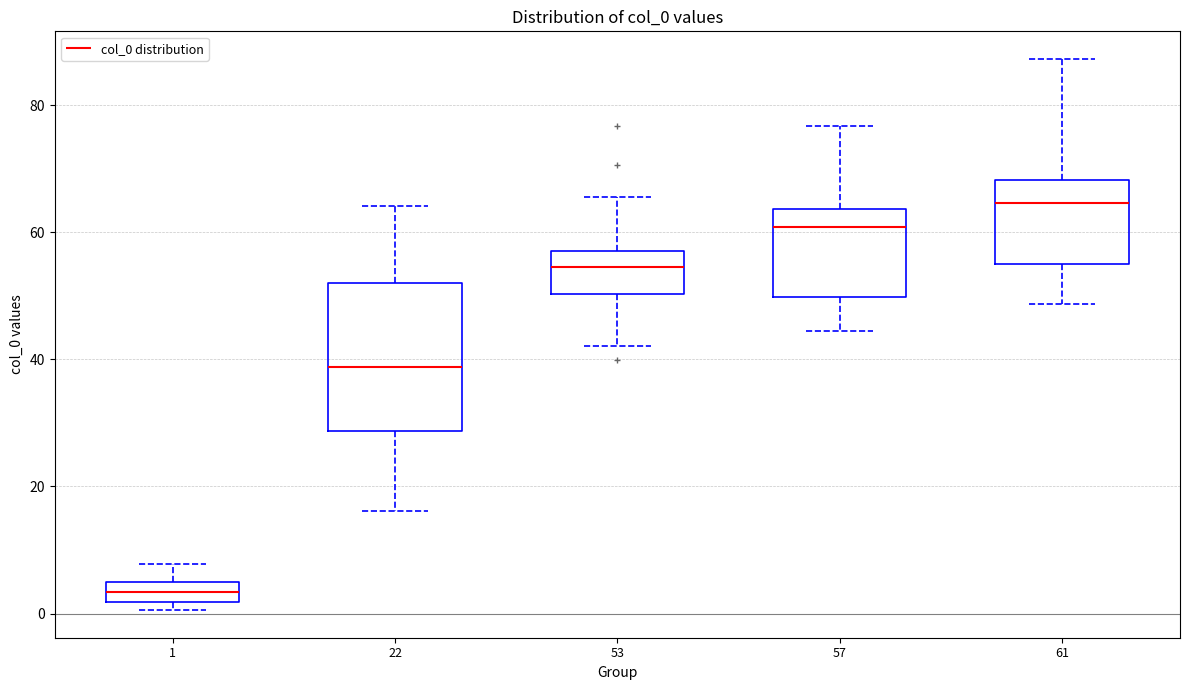

Which box is the tallest, from its lower edge to its upper edge?

22